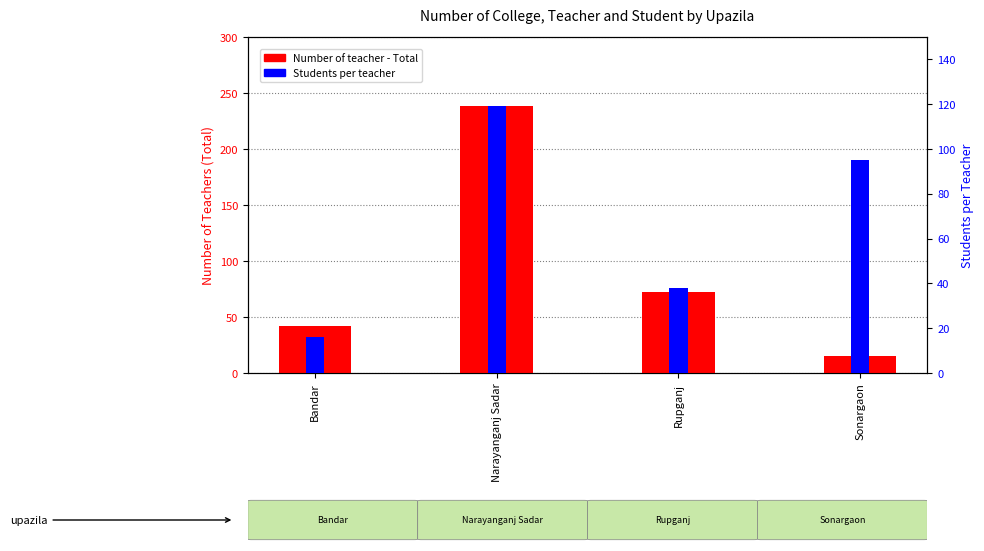

Count the number of categories in the chart.

4